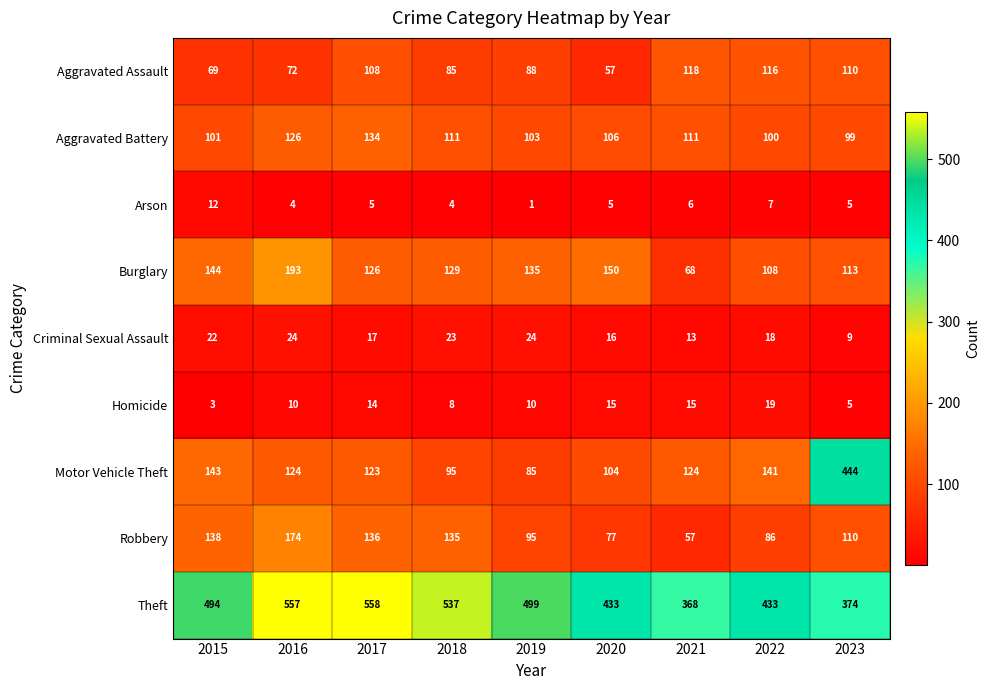

At which label does Burglary first exceed 129?

2015